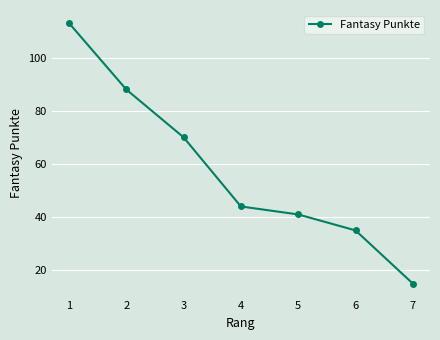

How many distinct data groups are displayed?

1